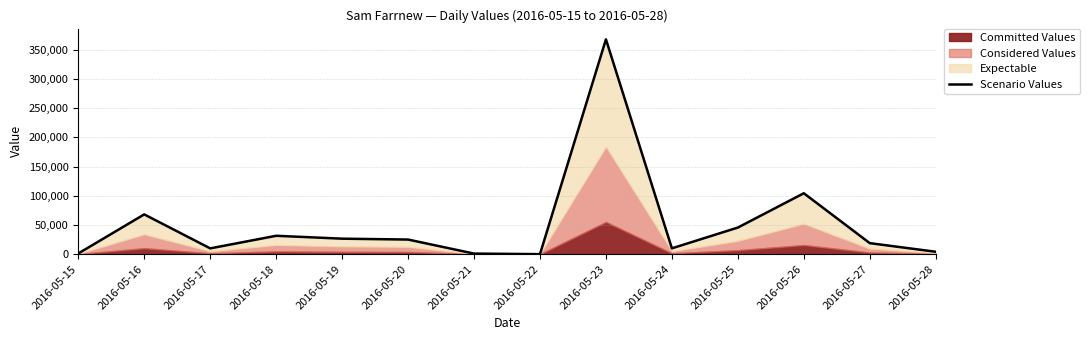

Between 2016-05-28 and 2016-05-27, which is larger?

2016-05-27